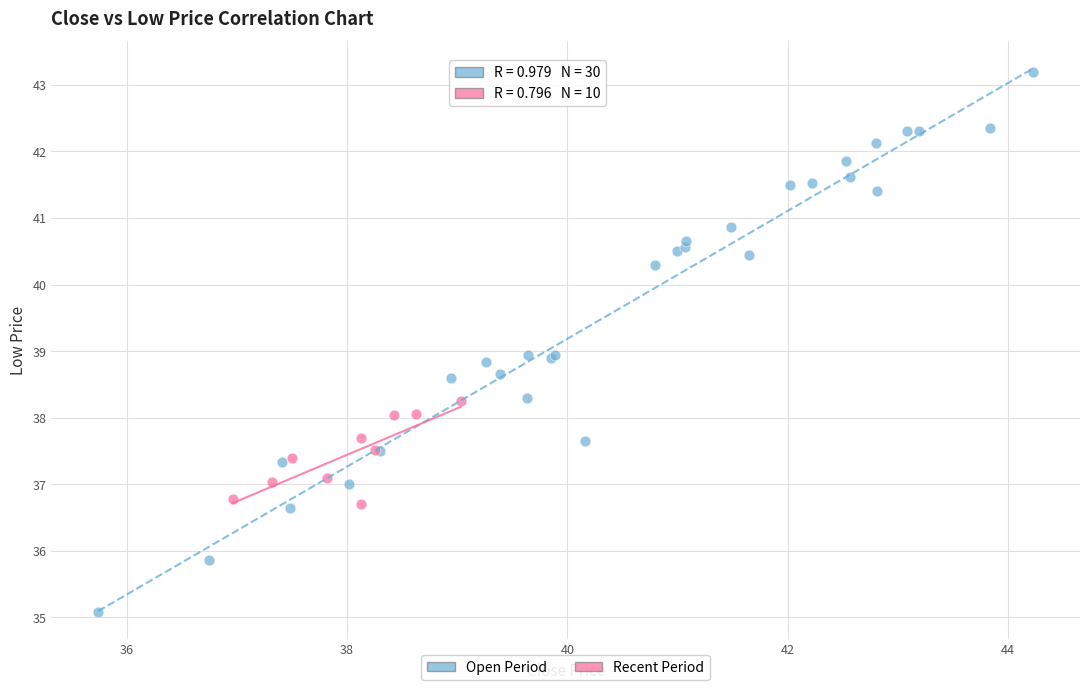

Which series contains the lowest Y value?

Open Period